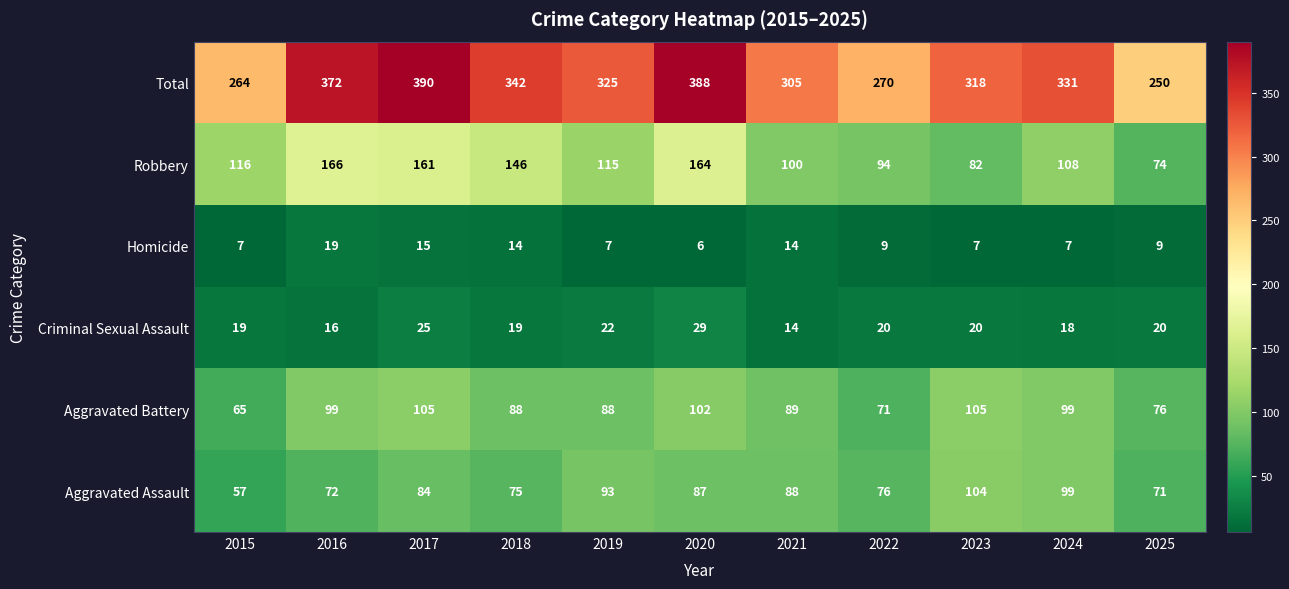

Is it true that Aggravated Battery equals 88 at 2019?

True